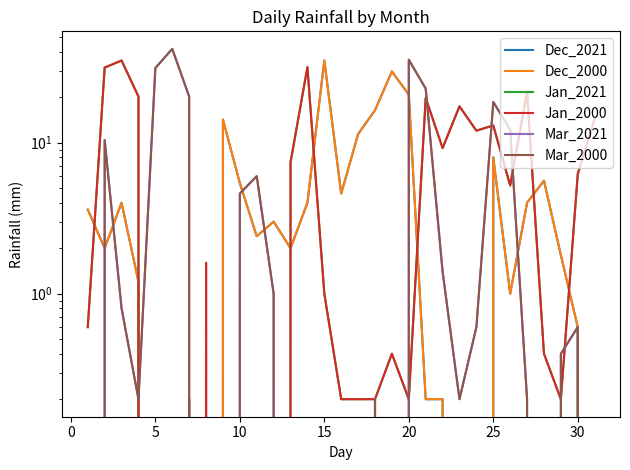

At how many categories does at least one series exceed 37?

1